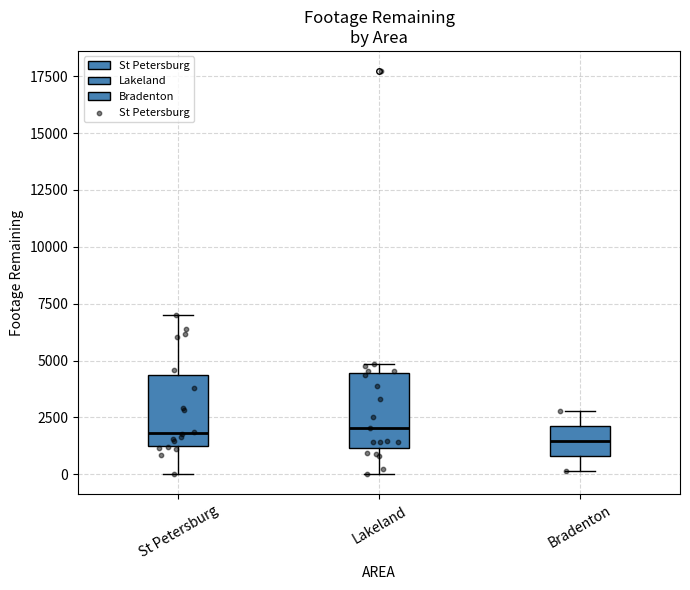

Reading left to right, read every box against the y-axis: the position of its median line, the range the box covers, and the ends of its whiskers. The values are not printed on the chart, so give them approximately, as read against the axis.

St Petersburg: median 2000, box 1500 to 4500, whiskers 0 to 7000
Lakeland: median 2000, box 1000 to 4500, whiskers 0 to 5000
Bradenton: median 1500, box 1000 to 2000, whiskers 0 to 3000